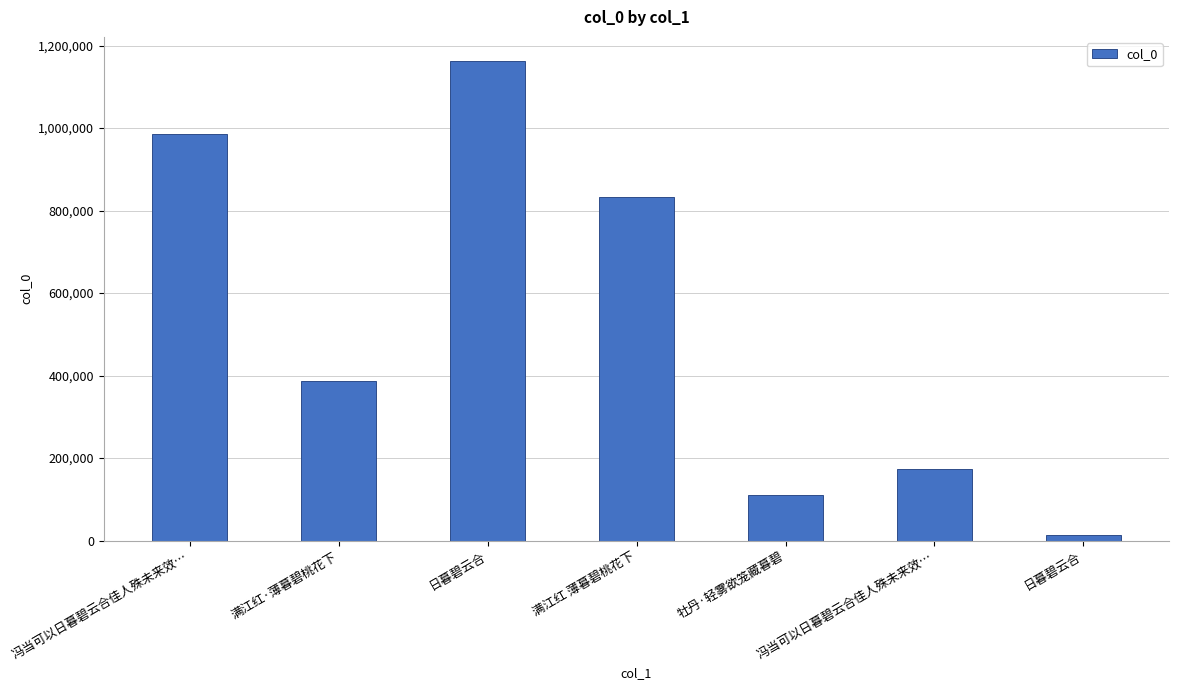

Is it true that the value at 满江红·薄暮碧桃花下 is 677526?

False